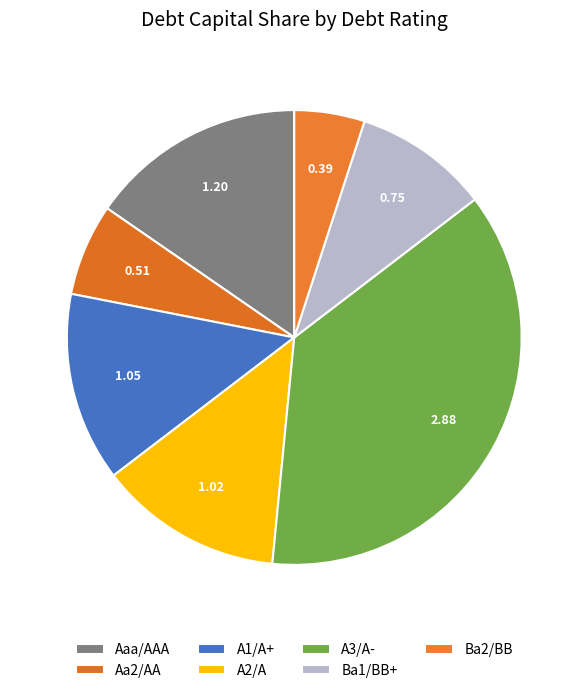

What is the smallest slice in the pie chart?

Ba2/BB